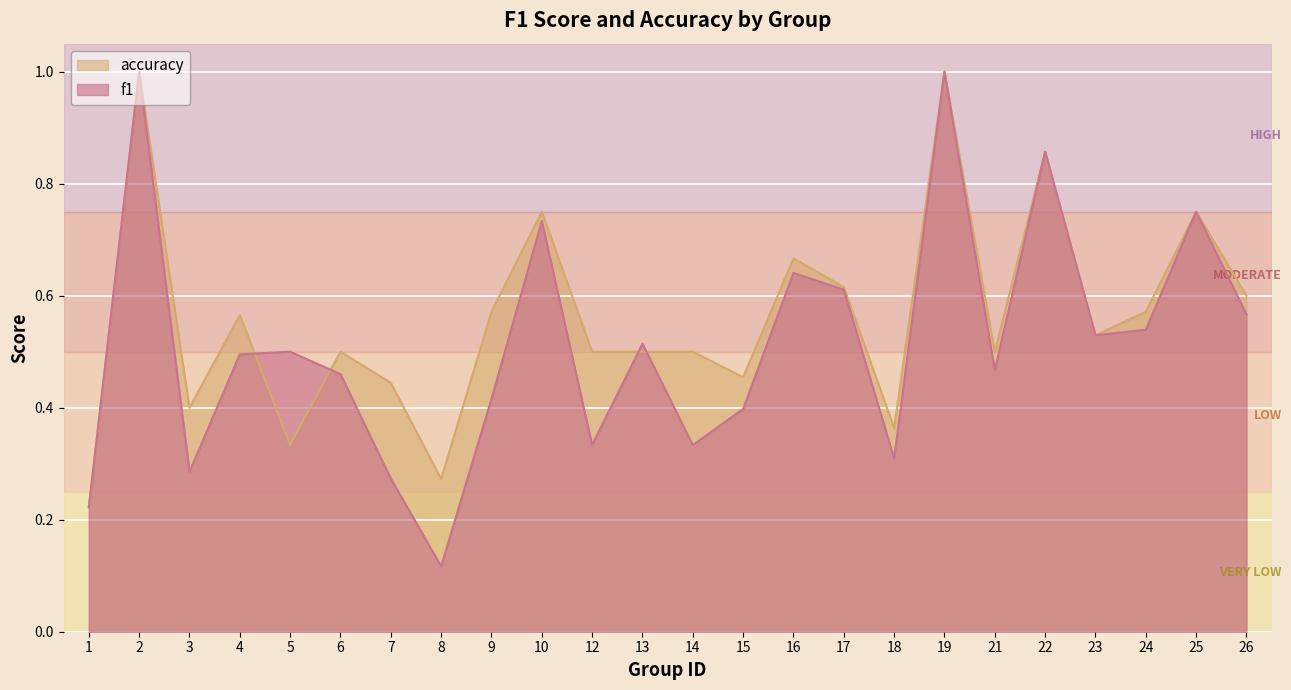

Rank the categories by f1 value from highest to lowest.

2, 19, 22, 25, 10, 16, 17, 26, 24, 23, 13, 5, 4, 21, 6, 9, 15, 12, 14, 18, 3, 7, 1, 8